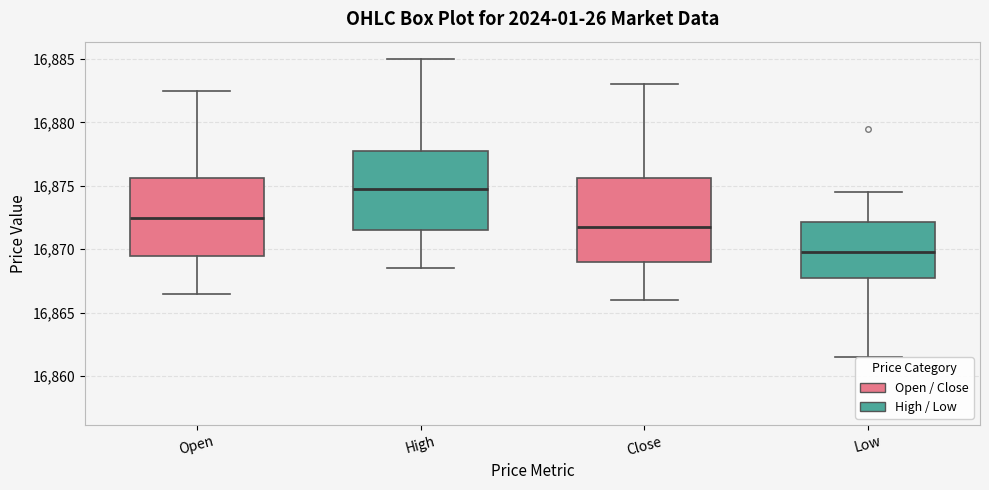

Where does the lower whisker of the box for Open (High / Low) end on the y-axis? The values are not printed on the chart, so give them approximately, as read against the axis.

16868.5